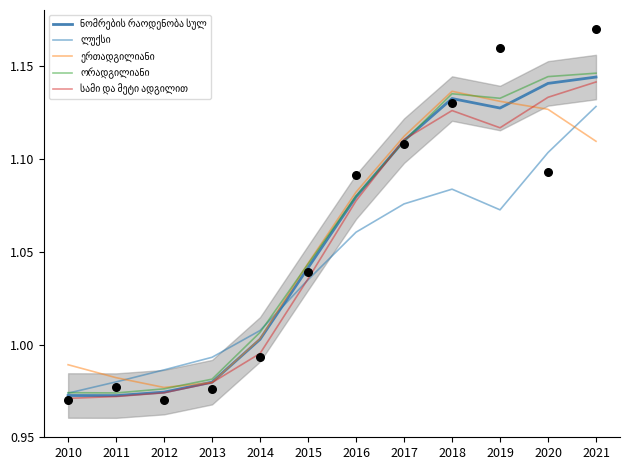

At which category is the sum across all series the highest?

2021